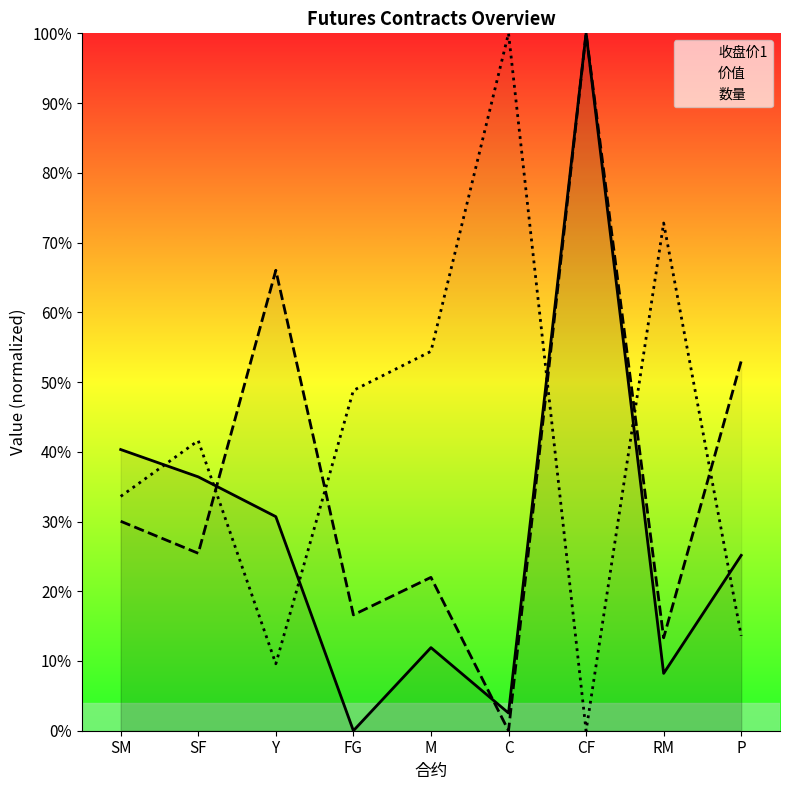

Count the number of data series in this chart.

3